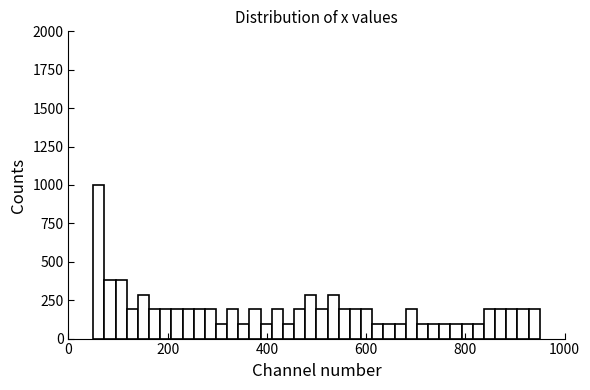

Around what value on the x-axis is the tallest bar? Give the approximate position of its centre, as read against the axis.

60